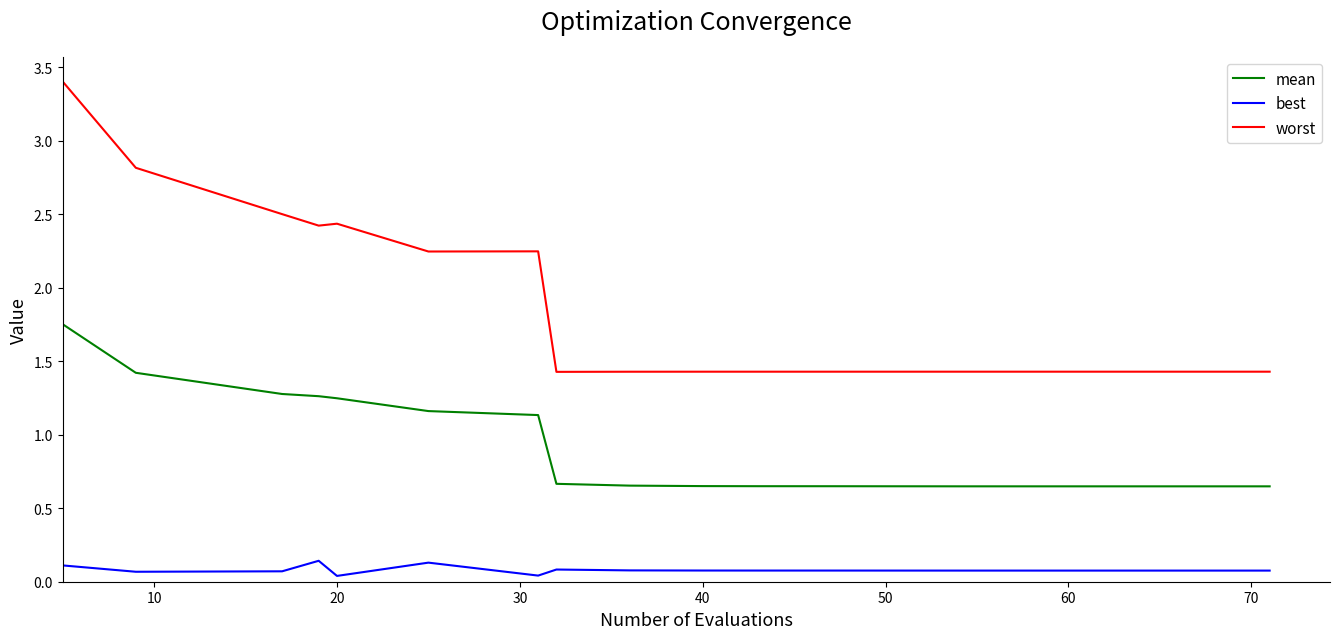

What is the maximum value shown in the chart?

3.4